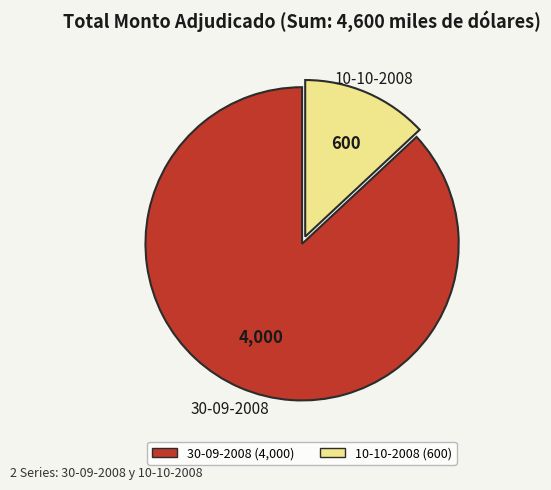

Which slice is the largest?

30-09-2008